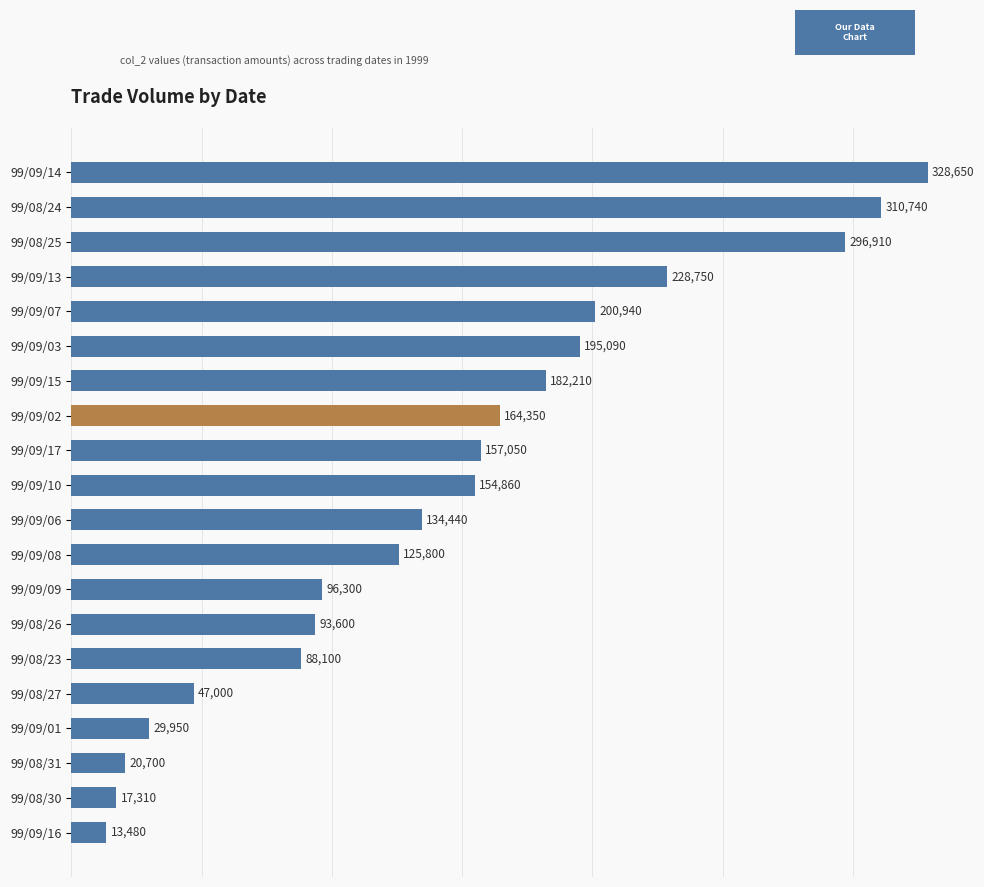

What is the maximum value shown in the chart?

328650